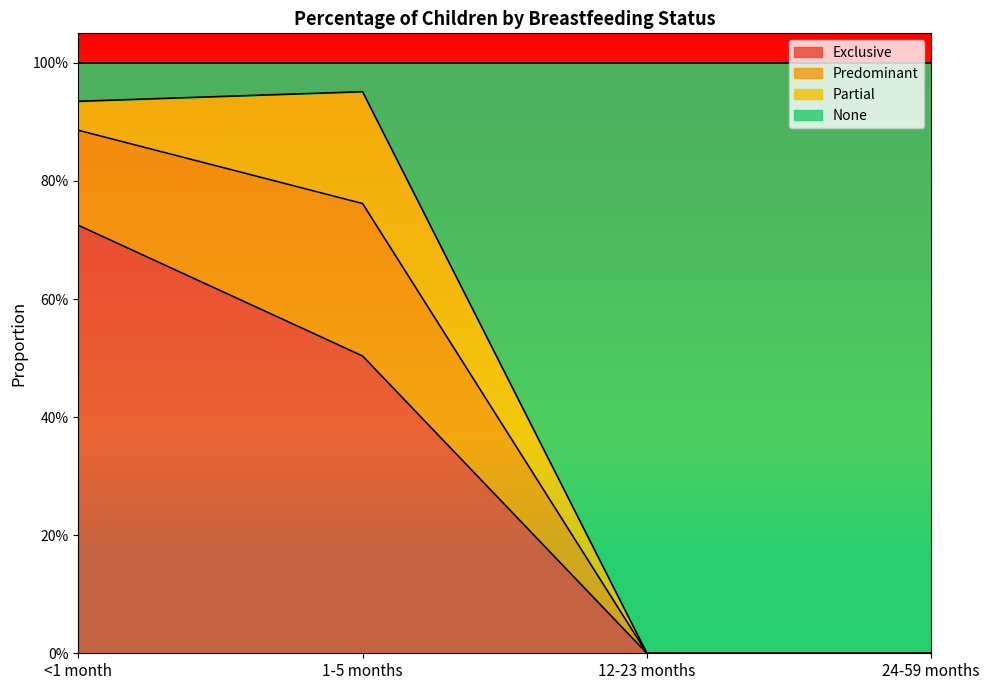

The value of Exclusive at 12-23 months is 0.0. True or false?

True